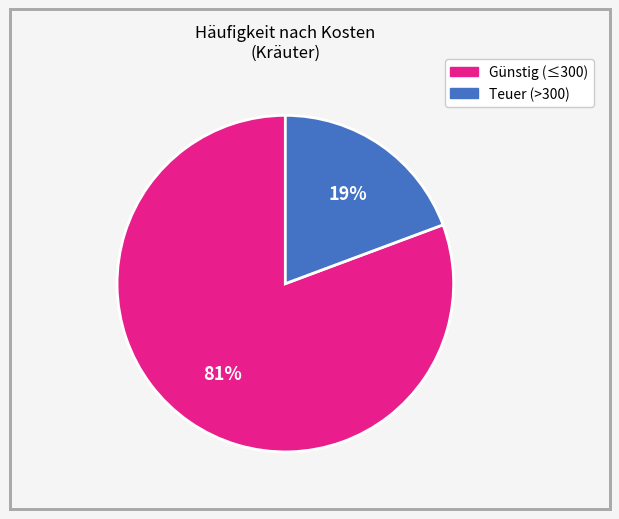

Count the number of slices in the pie.

2